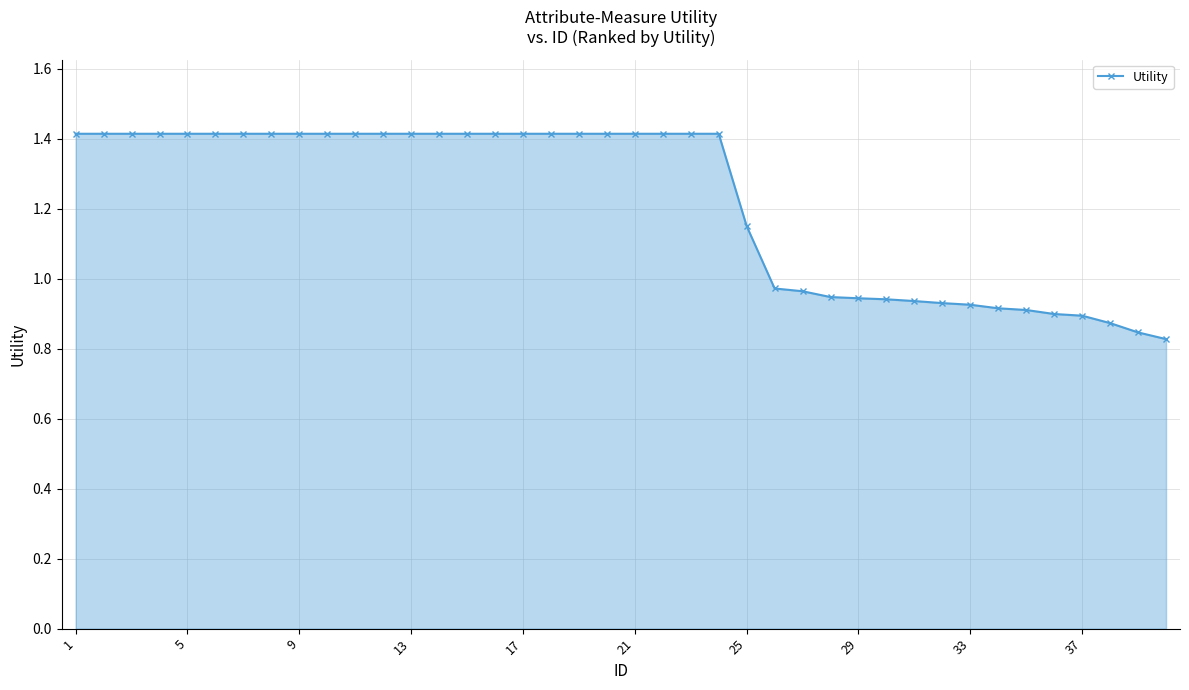

What is the maximum value shown in the chart?

1.4